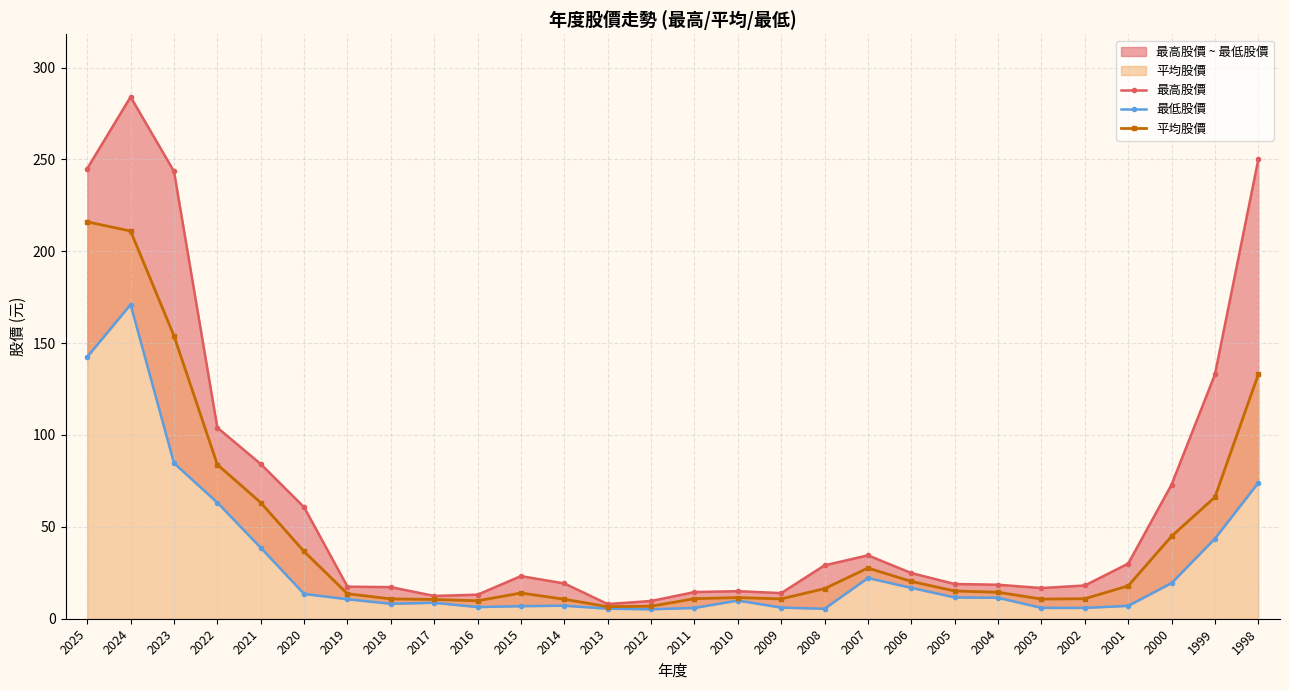

Read the 平均股價 value at 2018.

10.8